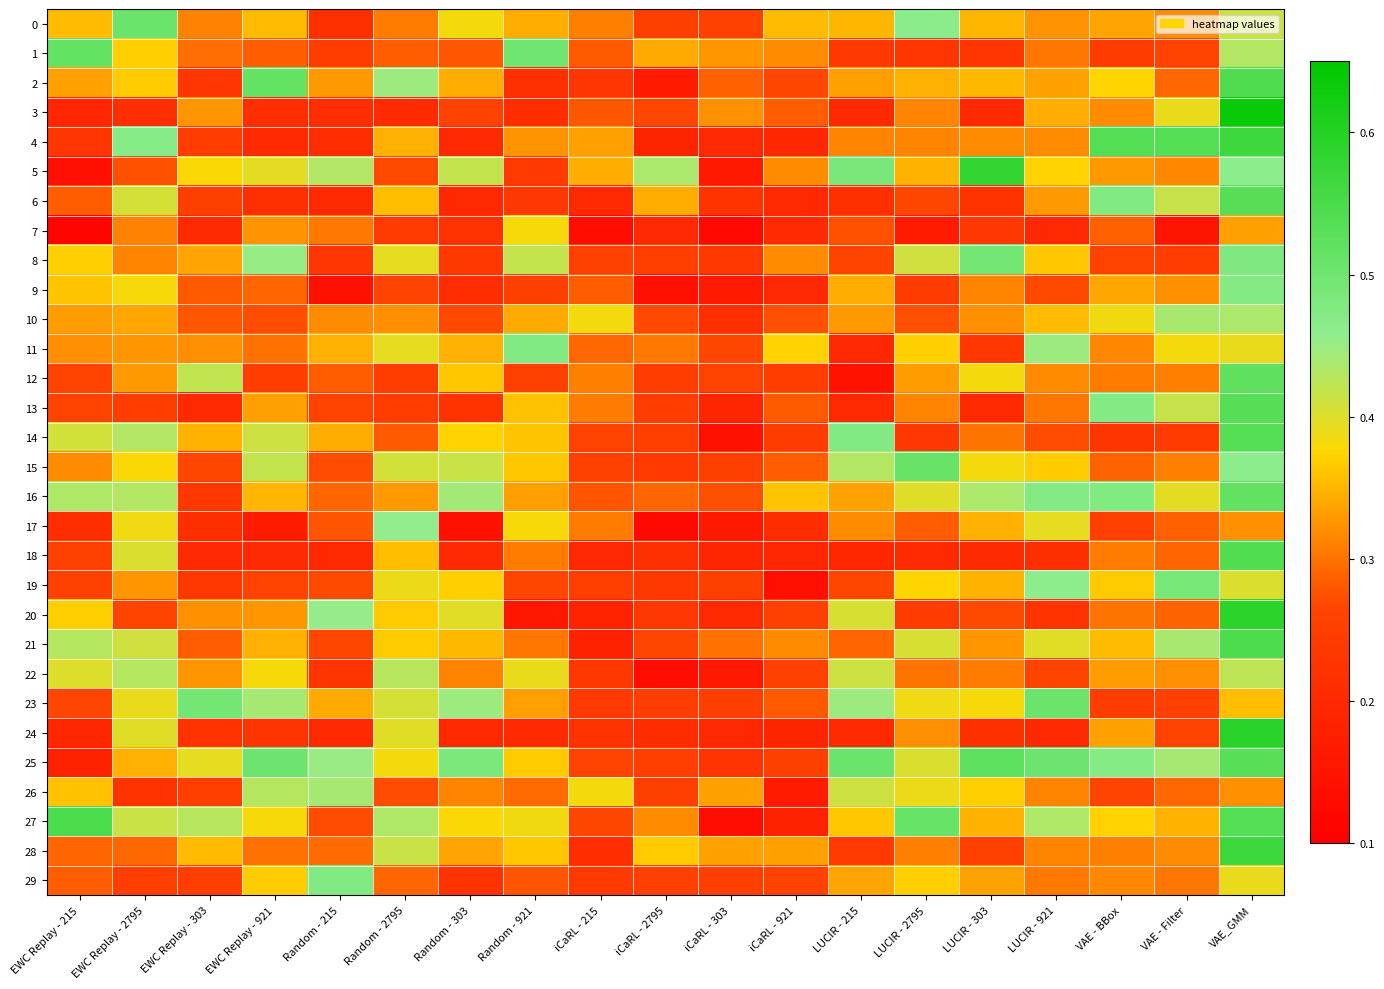

Reading left to right, extract all data points from this chart.

0: EWC Replay - 215=0.4	EWC Replay - 2795=0.5	EWC Replay - 303=0.3	EWC Replay - 921=0.4	Random - 215=0.2	Random - 2795=0.3	Random - 303=0.4	Random - 921=0.3	iCaRL - 215=0.3	iCaRL - 2795=0.3	iCaRL - 303=0.3	iCaRL - 921=0.4	LUCIR - 215=0.4	LUCIR - 2795=0.5	LUCIR - 303=0.3	LUCIR - 921=0.3	VAE - BBox=0.3	VAE - Filter=0.3	VAE_GMM=0.4
1: EWC Replay - 215=0.5	EWC Replay - 2795=0.4	EWC Replay - 303=0.3	EWC Replay - 921=0.3	Random - 215=0.2	Random - 2795=0.3	Random - 303=0.3	Random - 921=0.5	iCaRL - 215=0.3	iCaRL - 2795=0.3	iCaRL - 303=0.3	iCaRL - 921=0.3	LUCIR - 215=0.2	LUCIR - 2795=0.2	LUCIR - 303=0.2	LUCIR - 921=0.3	VAE - BBox=0.2	VAE - Filter=0.3	VAE_GMM=0.4
2: EWC Replay - 215=0.3	EWC Replay - 2795=0.4	EWC Replay - 303=0.2	EWC Replay - 921=0.5	Random - 215=0.3	Random - 2795=0.4	Random - 303=0.3	Random - 921=0.2	iCaRL - 215=0.2	iCaRL - 2795=0.2	iCaRL - 303=0.3	iCaRL - 921=0.3	LUCIR - 215=0.3	LUCIR - 2795=0.3	LUCIR - 303=0.4	LUCIR - 921=0.3	VAE - BBox=0.4	VAE - Filter=0.3	VAE_GMM=0.5
3: EWC Replay - 215=0.2	EWC Replay - 2795=0.2	EWC Replay - 303=0.3	EWC Replay - 921=0.2	Random - 215=0.2	Random - 2795=0.2	Random - 303=0.3	Random - 921=0.2	iCaRL - 215=0.3	iCaRL - 2795=0.3	iCaRL - 303=0.3	iCaRL - 921=0.3	LUCIR - 215=0.2	LUCIR - 2795=0.3	LUCIR - 303=0.2	LUCIR - 921=0.3	VAE - BBox=0.3	VAE - Filter=0.4	VAE_GMM=0.6
4: EWC Replay - 215=0.2	EWC Replay - 2795=0.5	EWC Replay - 303=0.2	EWC Replay - 921=0.2	Random - 215=0.2	Random - 2795=0.3	Random - 303=0.2	Random - 921=0.3	iCaRL - 215=0.3	iCaRL - 2795=0.2	iCaRL - 303=0.2	iCaRL - 921=0.2	LUCIR - 215=0.3	LUCIR - 2795=0.3	LUCIR - 303=0.3	LUCIR - 921=0.3	VAE - BBox=0.5	VAE - Filter=0.5	VAE_GMM=0.6
5: EWC Replay - 215=0.1	EWC Replay - 2795=0.3	EWC Replay - 303=0.4	EWC Replay - 921=0.4	Random - 215=0.4	Random - 2795=0.3	Random - 303=0.4	Random - 921=0.2	iCaRL - 215=0.3	iCaRL - 2795=0.4	iCaRL - 303=0.2	iCaRL - 921=0.3	LUCIR - 215=0.5	LUCIR - 2795=0.3	LUCIR - 303=0.6	LUCIR - 921=0.4	VAE - BBox=0.3	VAE - Filter=0.3	VAE_GMM=0.5
6: EWC Replay - 215=0.3	EWC Replay - 2795=0.4	EWC Replay - 303=0.3	EWC Replay - 921=0.2	Random - 215=0.2	Random - 2795=0.4	Random - 303=0.2	Random - 921=0.2	iCaRL - 215=0.2	iCaRL - 2795=0.3	iCaRL - 303=0.2	iCaRL - 921=0.2	LUCIR - 215=0.2	LUCIR - 2795=0.3	LUCIR - 303=0.2	LUCIR - 921=0.3	VAE - BBox=0.5	VAE - Filter=0.4	VAE_GMM=0.5
7: EWC Replay - 215=0.1	EWC Replay - 2795=0.3	EWC Replay - 303=0.2	EWC Replay - 921=0.3	Random - 215=0.3	Random - 2795=0.2	Random - 303=0.2	Random - 921=0.4	iCaRL - 215=0.1	iCaRL - 2795=0.2	iCaRL - 303=0.1	iCaRL - 921=0.2	LUCIR - 215=0.3	LUCIR - 2795=0.2	LUCIR - 303=0.2	LUCIR - 921=0.2	VAE - BBox=0.3	VAE - Filter=0.2	VAE_GMM=0.3
8: EWC Replay - 215=0.4	EWC Replay - 2795=0.3	EWC Replay - 303=0.3	EWC Replay - 921=0.5	Random - 215=0.2	Random - 2795=0.4	Random - 303=0.2	Random - 921=0.4	iCaRL - 215=0.3	iCaRL - 2795=0.2	iCaRL - 303=0.2	iCaRL - 921=0.3	LUCIR - 215=0.3	LUCIR - 2795=0.4	LUCIR - 303=0.5	LUCIR - 921=0.4	VAE - BBox=0.3	VAE - Filter=0.2	VAE_GMM=0.5
9: EWC Replay - 215=0.4	EWC Replay - 2795=0.4	EWC Replay - 303=0.3	EWC Replay - 921=0.3	Random - 215=0.1	Random - 2795=0.3	Random - 303=0.2	Random - 921=0.3	iCaRL - 215=0.3	iCaRL - 2795=0.1	iCaRL - 303=0.2	iCaRL - 921=0.2	LUCIR - 215=0.3	LUCIR - 2795=0.2	LUCIR - 303=0.3	LUCIR - 921=0.3	VAE - BBox=0.3	VAE - Filter=0.3	VAE_GMM=0.5
10: EWC Replay - 215=0.3	EWC Replay - 2795=0.3	EWC Replay - 303=0.3	EWC Replay - 921=0.3	Random - 215=0.3	Random - 2795=0.3	Random - 303=0.3	Random - 921=0.3	iCaRL - 215=0.4	iCaRL - 2795=0.3	iCaRL - 303=0.2	iCaRL - 921=0.3	LUCIR - 215=0.3	LUCIR - 2795=0.3	LUCIR - 303=0.3	LUCIR - 921=0.4	VAE - BBox=0.4	VAE - Filter=0.4	VAE_GMM=0.4
11: EWC Replay - 215=0.3	EWC Replay - 2795=0.3	EWC Replay - 303=0.3	EWC Replay - 921=0.3	Random - 215=0.3	Random - 2795=0.4	Random - 303=0.3	Random - 921=0.5	iCaRL - 215=0.3	iCaRL - 2795=0.3	iCaRL - 303=0.3	iCaRL - 921=0.4	LUCIR - 215=0.2	LUCIR - 2795=0.4	LUCIR - 303=0.2	LUCIR - 921=0.4	VAE - BBox=0.3	VAE - Filter=0.4	VAE_GMM=0.4
12: EWC Replay - 215=0.3	EWC Replay - 2795=0.3	EWC Replay - 303=0.4	EWC Replay - 921=0.2	Random - 215=0.3	Random - 2795=0.2	Random - 303=0.4	Random - 921=0.3	iCaRL - 215=0.3	iCaRL - 2795=0.2	iCaRL - 303=0.3	iCaRL - 921=0.2	LUCIR - 215=0.1	LUCIR - 2795=0.3	LUCIR - 303=0.4	LUCIR - 921=0.3	VAE - BBox=0.3	VAE - Filter=0.3	VAE_GMM=0.5
13: EWC Replay - 215=0.3	EWC Replay - 2795=0.2	EWC Replay - 303=0.2	EWC Replay - 921=0.3	Random - 215=0.3	Random - 2795=0.2	Random - 303=0.2	Random - 921=0.4	iCaRL - 215=0.3	iCaRL - 2795=0.2	iCaRL - 303=0.2	iCaRL - 921=0.3	LUCIR - 215=0.2	LUCIR - 2795=0.3	LUCIR - 303=0.2	LUCIR - 921=0.3	VAE - BBox=0.5	VAE - Filter=0.4	VAE_GMM=0.5
14: EWC Replay - 215=0.4	EWC Replay - 2795=0.4	EWC Replay - 303=0.3	EWC Replay - 921=0.4	Random - 215=0.3	Random - 2795=0.3	Random - 303=0.4	Random - 921=0.4	iCaRL - 215=0.3	iCaRL - 2795=0.2	iCaRL - 303=0.1	iCaRL - 921=0.2	LUCIR - 215=0.5	LUCIR - 2795=0.2	LUCIR - 303=0.3	LUCIR - 921=0.3	VAE - BBox=0.2	VAE - Filter=0.2	VAE_GMM=0.5
15: EWC Replay - 215=0.3	EWC Replay - 2795=0.4	EWC Replay - 303=0.3	EWC Replay - 921=0.4	Random - 215=0.3	Random - 2795=0.4	Random - 303=0.4	Random - 921=0.4	iCaRL - 215=0.3	iCaRL - 2795=0.2	iCaRL - 303=0.3	iCaRL - 921=0.3	LUCIR - 215=0.4	LUCIR - 2795=0.5	LUCIR - 303=0.4	LUCIR - 921=0.4	VAE - BBox=0.3	VAE - Filter=0.3	VAE_GMM=0.5
16: EWC Replay - 215=0.4	EWC Replay - 2795=0.4	EWC Replay - 303=0.2	EWC Replay - 921=0.3	Random - 215=0.3	Random - 2795=0.3	Random - 303=0.4	Random - 921=0.3	iCaRL - 215=0.3	iCaRL - 2795=0.3	iCaRL - 303=0.3	iCaRL - 921=0.4	LUCIR - 215=0.3	LUCIR - 2795=0.4	LUCIR - 303=0.4	LUCIR - 921=0.5	VAE - BBox=0.5	VAE - Filter=0.4	VAE_GMM=0.5
17: EWC Replay - 215=0.2	EWC Replay - 2795=0.4	EWC Replay - 303=0.2	EWC Replay - 921=0.2	Random - 215=0.3	Random - 2795=0.5	Random - 303=0.1	Random - 921=0.4	iCaRL - 215=0.3	iCaRL - 2795=0.1	iCaRL - 303=0.2	iCaRL - 921=0.2	LUCIR - 215=0.3	LUCIR - 2795=0.3	LUCIR - 303=0.3	LUCIR - 921=0.4	VAE - BBox=0.3	VAE - Filter=0.3	VAE_GMM=0.3
18: EWC Replay - 215=0.3	EWC Replay - 2795=0.4	EWC Replay - 303=0.2	EWC Replay - 921=0.2	Random - 215=0.2	Random - 2795=0.4	Random - 303=0.2	Random - 921=0.3	iCaRL - 215=0.2	iCaRL - 2795=0.2	iCaRL - 303=0.2	iCaRL - 921=0.2	LUCIR - 215=0.2	LUCIR - 2795=0.2	LUCIR - 303=0.2	LUCIR - 921=0.2	VAE - BBox=0.3	VAE - Filter=0.3	VAE_GMM=0.5
19: EWC Replay - 215=0.3	EWC Replay - 2795=0.3	EWC Replay - 303=0.2	EWC Replay - 921=0.3	Random - 215=0.3	Random - 2795=0.4	Random - 303=0.4	Random - 921=0.3	iCaRL - 215=0.2	iCaRL - 2795=0.2	iCaRL - 303=0.3	iCaRL - 921=0.1	LUCIR - 215=0.3	LUCIR - 2795=0.4	LUCIR - 303=0.3	LUCIR - 921=0.5	VAE - BBox=0.4	VAE - Filter=0.5	VAE_GMM=0.4
20: EWC Replay - 215=0.4	EWC Replay - 2795=0.3	EWC Replay - 303=0.3	EWC Replay - 921=0.3	Random - 215=0.5	Random - 2795=0.4	Random - 303=0.4	Random - 921=0.2	iCaRL - 215=0.2	iCaRL - 2795=0.2	iCaRL - 303=0.2	iCaRL - 921=0.3	LUCIR - 215=0.4	LUCIR - 2795=0.2	LUCIR - 303=0.3	LUCIR - 921=0.2	VAE - BBox=0.3	VAE - Filter=0.3	VAE_GMM=0.6
21: EWC Replay - 215=0.4	EWC Replay - 2795=0.4	EWC Replay - 303=0.3	EWC Replay - 921=0.3	Random - 215=0.3	Random - 2795=0.4	Random - 303=0.4	Random - 921=0.3	iCaRL - 215=0.2	iCaRL - 2795=0.3	iCaRL - 303=0.3	iCaRL - 921=0.3	LUCIR - 215=0.3	LUCIR - 2795=0.4	LUCIR - 303=0.3	LUCIR - 921=0.4	VAE - BBox=0.4	VAE - Filter=0.4	VAE_GMM=0.5
22: EWC Replay - 215=0.4	EWC Replay - 2795=0.4	EWC Replay - 303=0.3	EWC Replay - 921=0.4	Random - 215=0.2	Random - 2795=0.4	Random - 303=0.3	Random - 921=0.4	iCaRL - 215=0.2	iCaRL - 2795=0.1	iCaRL - 303=0.2	iCaRL - 921=0.3	LUCIR - 215=0.4	LUCIR - 2795=0.3	LUCIR - 303=0.3	LUCIR - 921=0.3	VAE - BBox=0.3	VAE - Filter=0.3	VAE_GMM=0.4
23: EWC Replay - 215=0.3	EWC Replay - 2795=0.4	EWC Replay - 303=0.5	EWC Replay - 921=0.4	Random - 215=0.3	Random - 2795=0.4	Random - 303=0.4	Random - 921=0.3	iCaRL - 215=0.2	iCaRL - 2795=0.2	iCaRL - 303=0.3	iCaRL - 921=0.3	LUCIR - 215=0.4	LUCIR - 2795=0.4	LUCIR - 303=0.4	LUCIR - 921=0.5	VAE - BBox=0.2	VAE - Filter=0.3	VAE_GMM=0.4
24: EWC Replay - 215=0.2	EWC Replay - 2795=0.4	EWC Replay - 303=0.2	EWC Replay - 921=0.2	Random - 215=0.2	Random - 2795=0.4	Random - 303=0.2	Random - 921=0.2	iCaRL - 215=0.2	iCaRL - 2795=0.2	iCaRL - 303=0.2	iCaRL - 921=0.2	LUCIR - 215=0.2	LUCIR - 2795=0.3	LUCIR - 303=0.2	LUCIR - 921=0.2	VAE - BBox=0.3	VAE - Filter=0.3	VAE_GMM=0.6
25: EWC Replay - 215=0.2	EWC Replay - 2795=0.3	EWC Replay - 303=0.4	EWC Replay - 921=0.5	Random - 215=0.4	Random - 2795=0.4	Random - 303=0.5	Random - 921=0.4	iCaRL - 215=0.3	iCaRL - 2795=0.2	iCaRL - 303=0.2	iCaRL - 921=0.3	LUCIR - 215=0.5	LUCIR - 2795=0.4	LUCIR - 303=0.5	LUCIR - 921=0.5	VAE - BBox=0.5	VAE - Filter=0.4	VAE_GMM=0.5
26: EWC Replay - 215=0.4	EWC Replay - 2795=0.2	EWC Replay - 303=0.2	EWC Replay - 921=0.4	Random - 215=0.4	Random - 2795=0.3	Random - 303=0.3	Random - 921=0.3	iCaRL - 215=0.4	iCaRL - 2795=0.3	iCaRL - 303=0.3	iCaRL - 921=0.2	LUCIR - 215=0.4	LUCIR - 2795=0.4	LUCIR - 303=0.4	LUCIR - 921=0.3	VAE - BBox=0.3	VAE - Filter=0.3	VAE_GMM=0.3
27: EWC Replay - 215=0.5	EWC Replay - 2795=0.4	EWC Replay - 303=0.4	EWC Replay - 921=0.4	Random - 215=0.3	Random - 2795=0.4	Random - 303=0.4	Random - 921=0.4	iCaRL - 215=0.3	iCaRL - 2795=0.3	iCaRL - 303=0.1	iCaRL - 921=0.2	LUCIR - 215=0.4	LUCIR - 2795=0.5	LUCIR - 303=0.3	LUCIR - 921=0.4	VAE - BBox=0.4	VAE - Filter=0.3	VAE_GMM=0.5
28: EWC Replay - 215=0.3	EWC Replay - 2795=0.3	EWC Replay - 303=0.4	EWC Replay - 921=0.3	Random - 215=0.3	Random - 2795=0.4	Random - 303=0.3	Random - 921=0.4	iCaRL - 215=0.2	iCaRL - 2795=0.4	iCaRL - 303=0.3	iCaRL - 921=0.3	LUCIR - 215=0.2	LUCIR - 2795=0.3	LUCIR - 303=0.3	LUCIR - 921=0.3	VAE - BBox=0.3	VAE - Filter=0.3	VAE_GMM=0.6
29: EWC Replay - 215=0.3	EWC Replay - 2795=0.2	EWC Replay - 303=0.2	EWC Replay - 921=0.4	Random - 215=0.5	Random - 2795=0.3	Random - 303=0.2	Random - 921=0.3	iCaRL - 215=0.2	iCaRL - 2795=0.3	iCaRL - 303=0.3	iCaRL - 921=0.3	LUCIR - 215=0.3	LUCIR - 2795=0.4	LUCIR - 303=0.3	LUCIR - 921=0.3	VAE - BBox=0.3	VAE - Filter=0.3	VAE_GMM=0.4